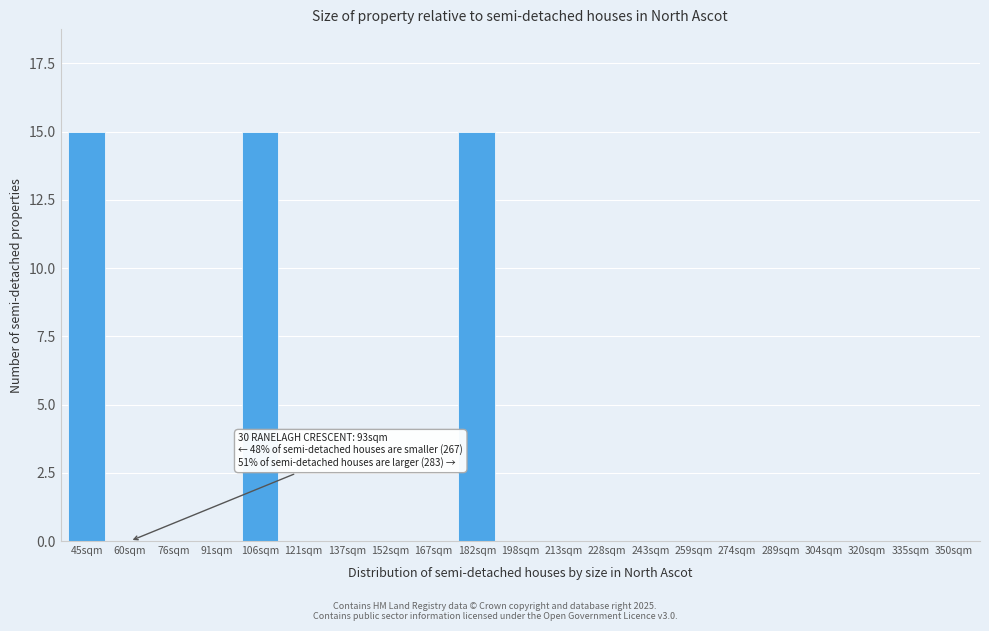

Reading left to right, extract all data points from this chart.

45sqm=15	60sqm=0	76sqm=0	91sqm=0	106sqm=15	121sqm=0	137sqm=0	152sqm=0	167sqm=0	182sqm=15	198sqm=0	213sqm=0	228sqm=0	243sqm=0	259sqm=0	274sqm=0	289sqm=0	304sqm=0	320sqm=0	335sqm=0	350sqm=0